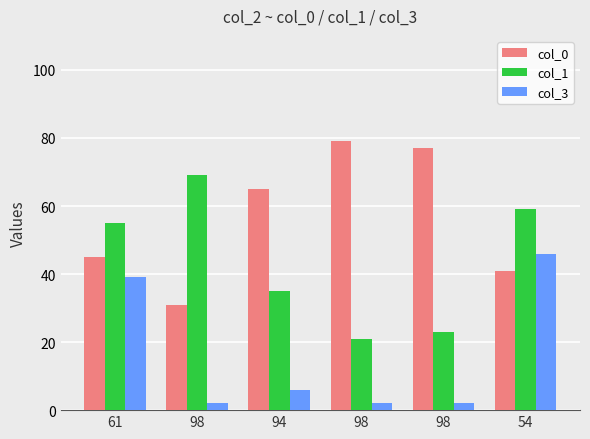

What value does the col_1 series have at 98?

21